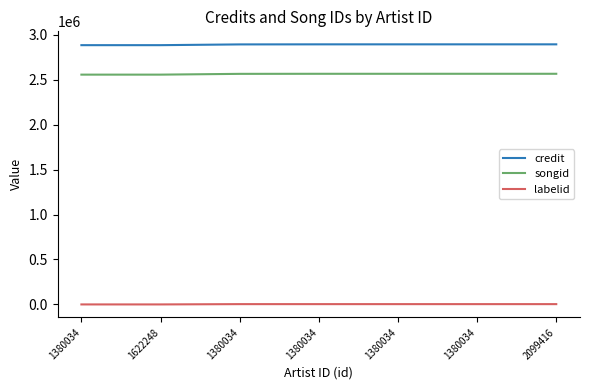

Which category has the highest value in the labelid series?

1380034